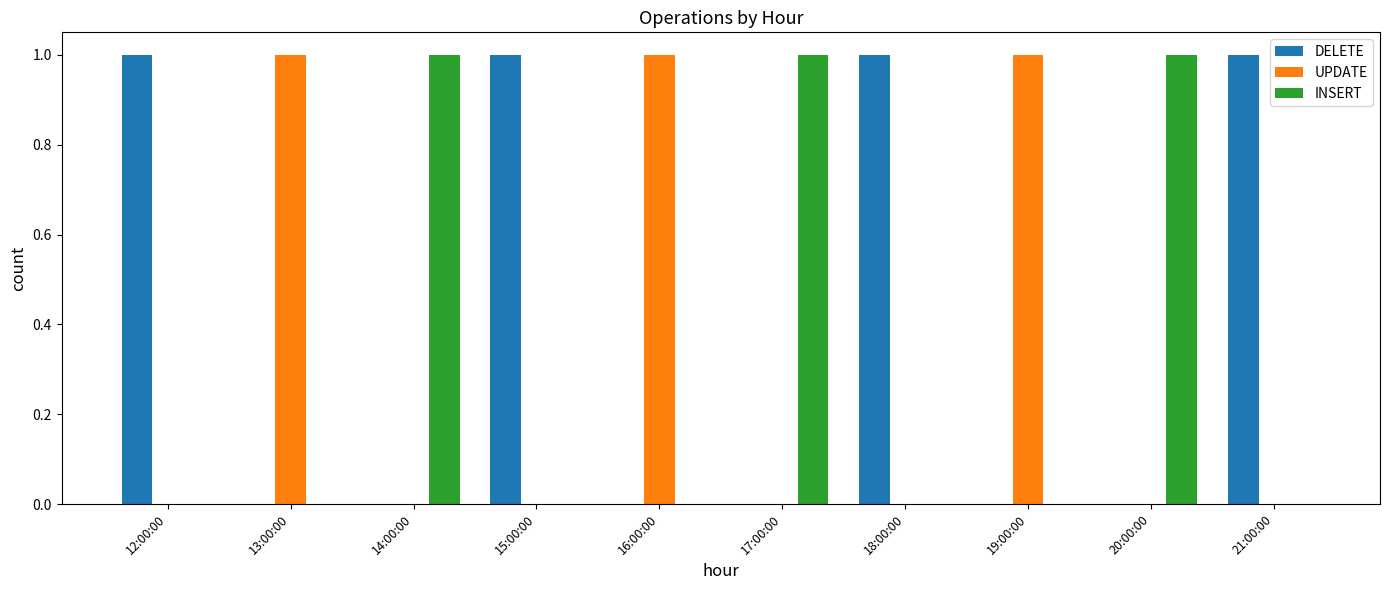

How many categories are shown in the chart?

10